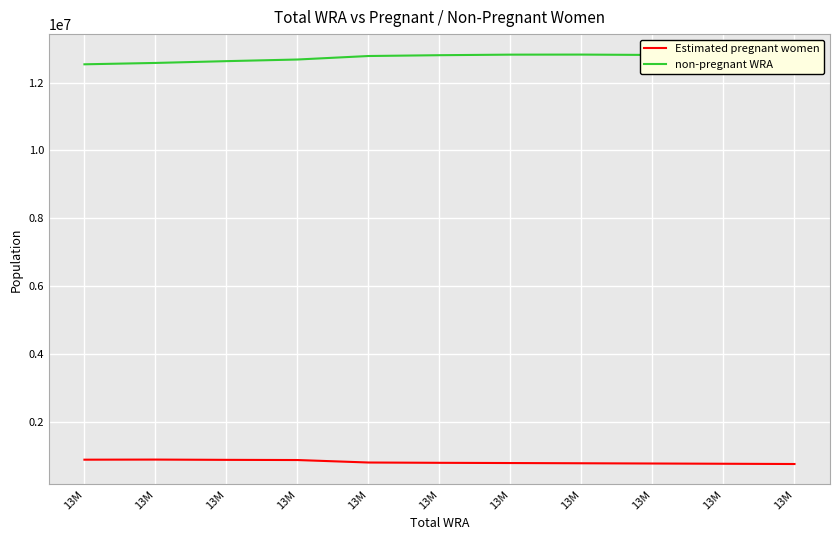

How many lines are shown in the chart?

2